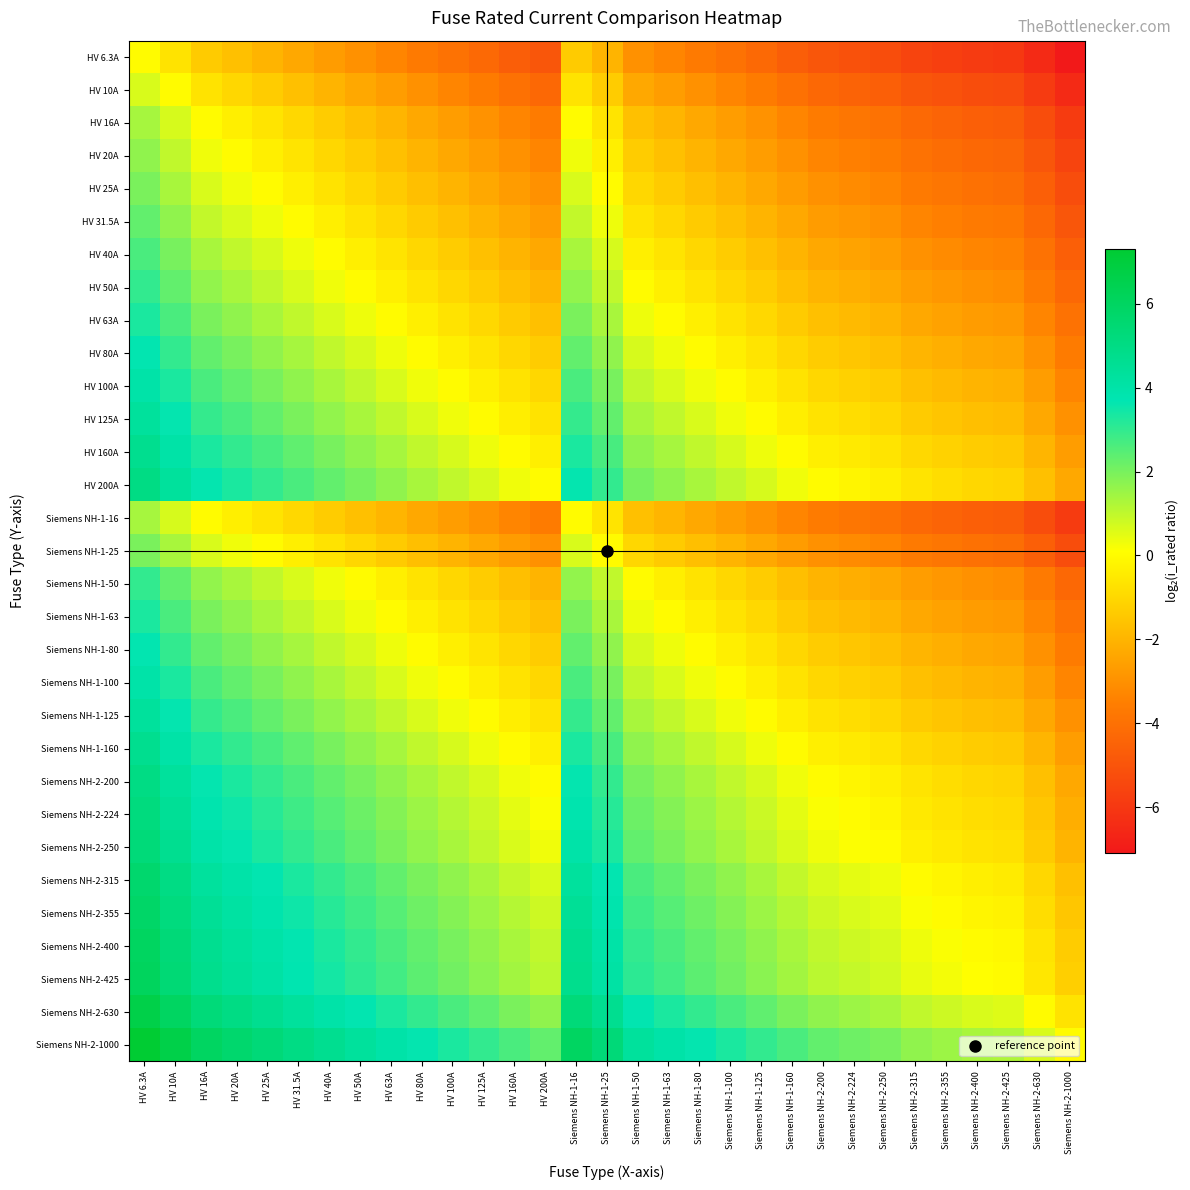

Which category has the highest value across all series?

HV 6.3A